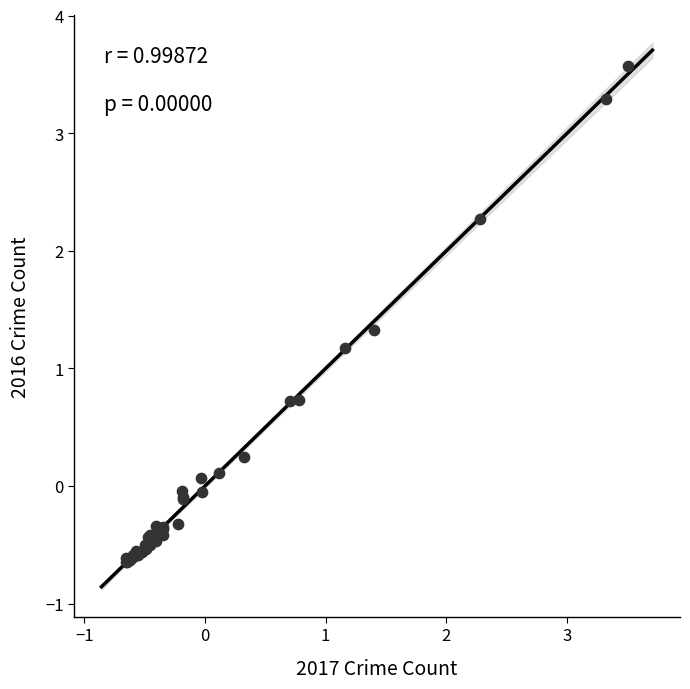

What Y value in the scatter plot is closest to 1?

1.2